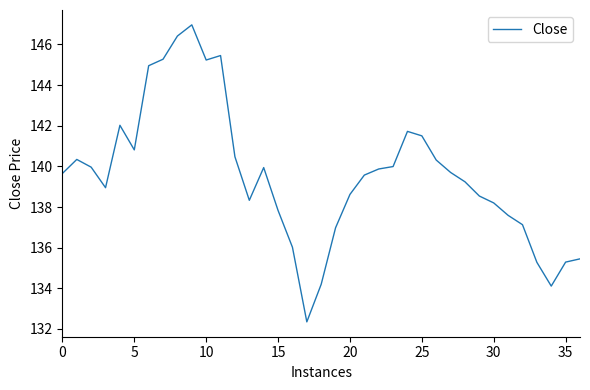

What is the maximum value shown in the chart?

147.0